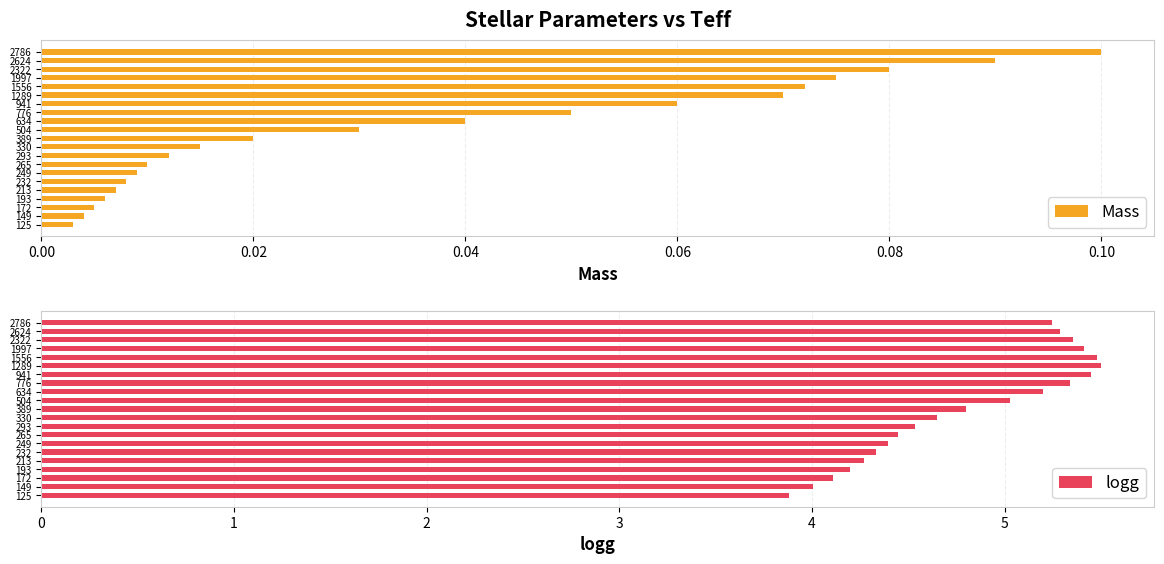

The logg series shows 6.4 at 213. True or false?

False